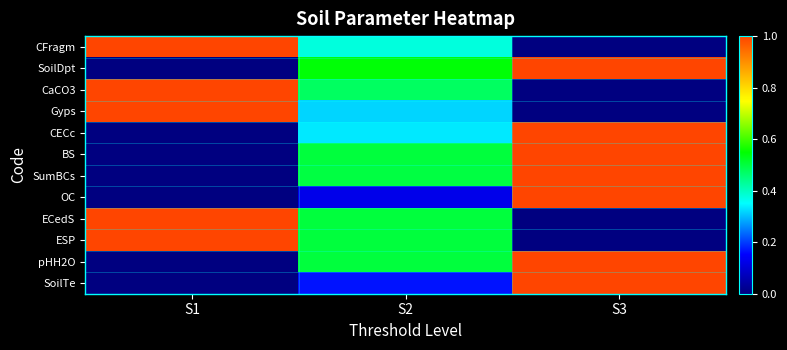

Reading left to right, extract all data points from this chart.

CFragm: S1=1.0	S2=0.4	S3=0.0
SoilDpt: S1=0.0	S2=0.5	S3=1.0
CaCO3: S1=1.0	S2=0.5	S3=0.0
Gyps: S1=1.0	S2=0.3	S3=0.0
CECc: S1=0.0	S2=0.3	S3=1.0
BS: S1=0.0	S2=0.5	S3=1.0
SumBCs: S1=0.0	S2=0.5	S3=1.0
OC: S1=0.0	S2=0.1	S3=1.0
ECedS: S1=1.0	S2=0.5	S3=0.0
ESP: S1=1.0	S2=0.5	S3=0.0
pHH2O: S1=0.0	S2=0.5	S3=1.0
SoilTe: S1=0.0	S2=0.2	S3=1.0